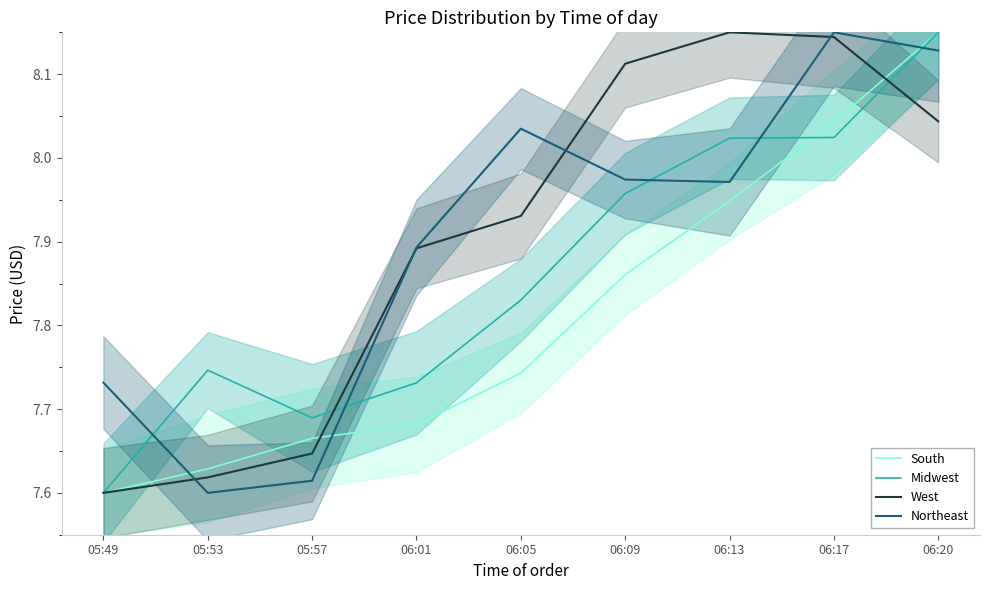

At which label does West reach its peak?

06:13